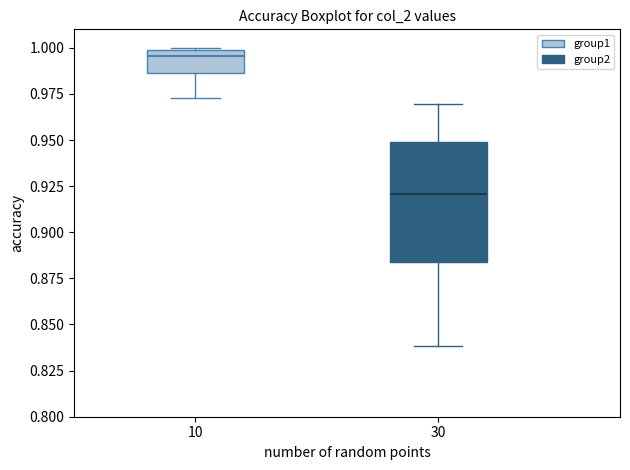

Which box's median line is the highest?

10